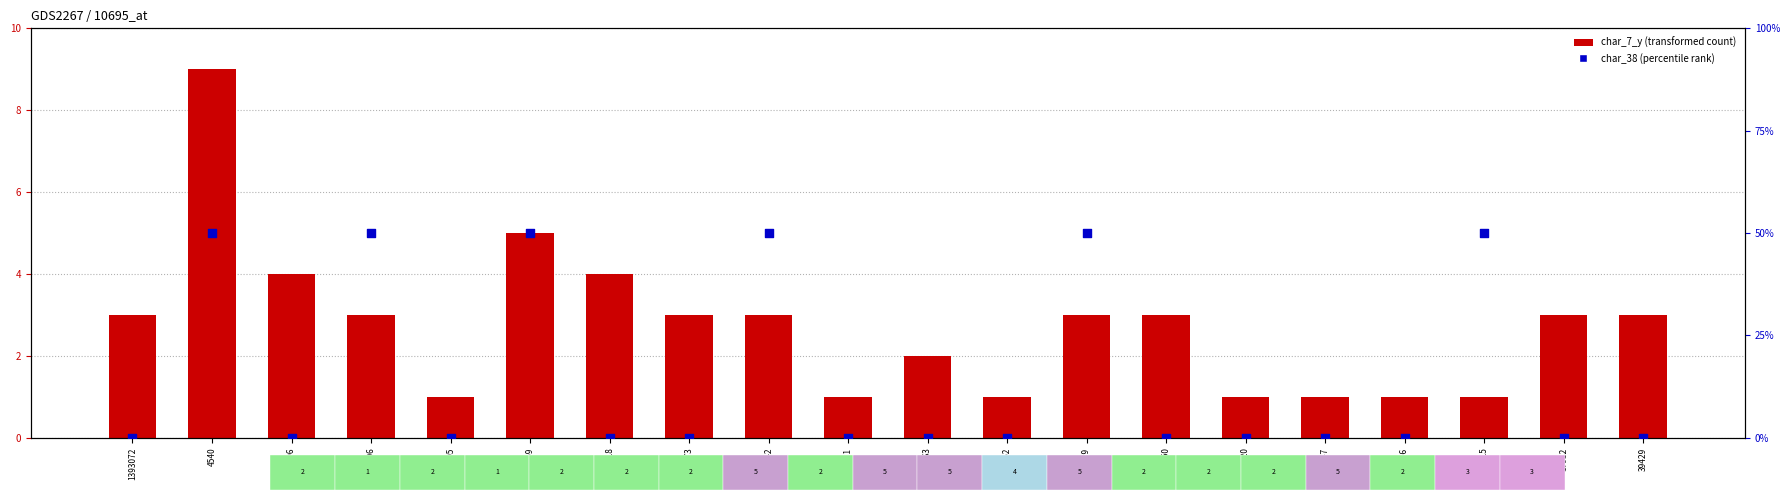

What are all the series names shown in the legend?

char_7_y, char_38